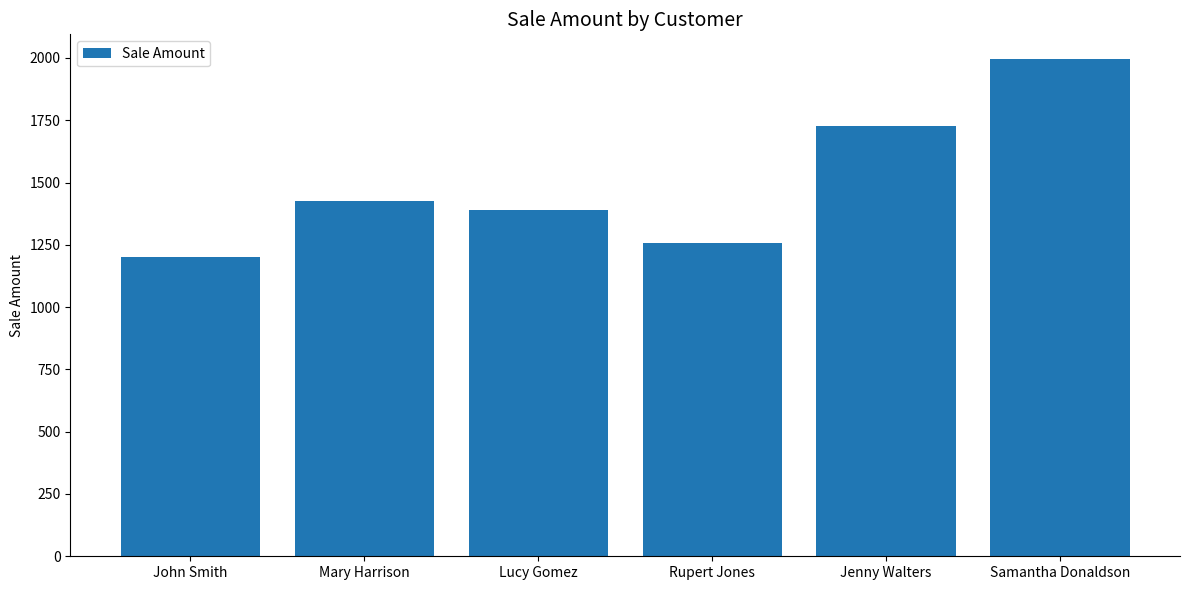

Reading left to right, list all the values displayed in this chart.

John Smith=1200	Mary Harrison=1425	Lucy Gomez=1390	Rupert Jones=1257	Jenny Walters=1725	Samantha Donaldson=1995